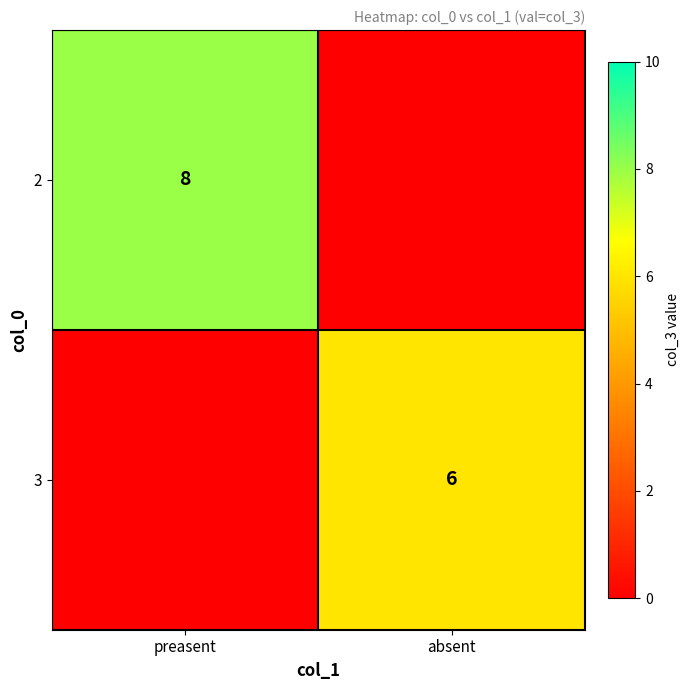

At how many categories does at least one series exceed 4?

2